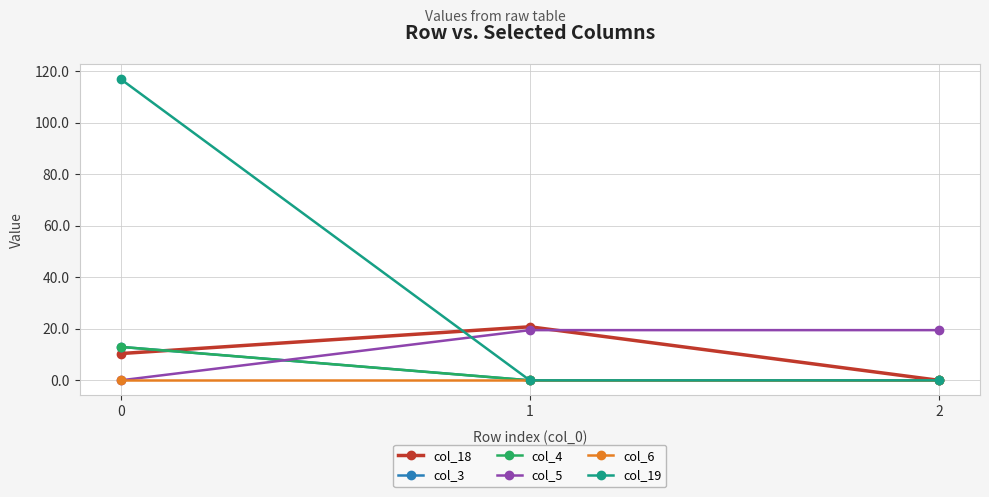

True or false: col_4 has a value of -4.9 at 1.

False